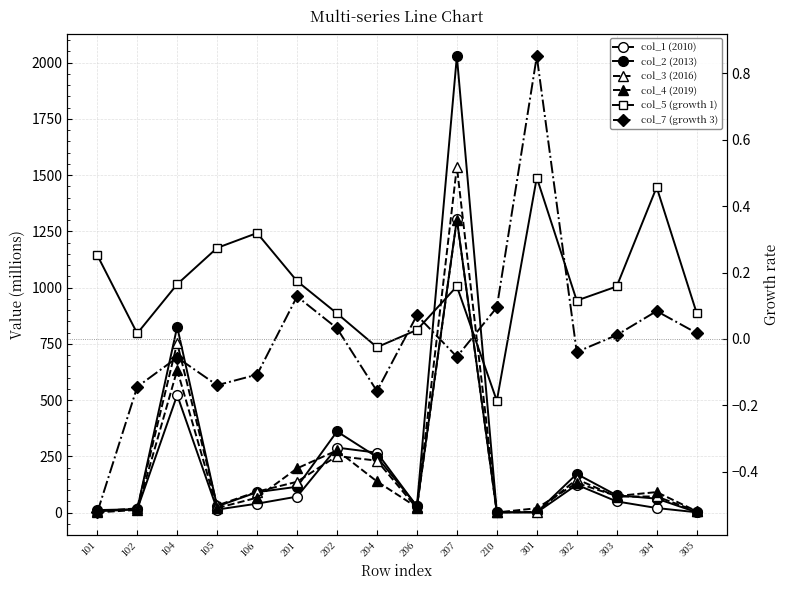

At 302, list the series in order from largest to smallest.

col_2 (2013), col_3 (2016), col_4 (2019), col_1 (2010), col_5 (growth 1), col_7 (growth 3)